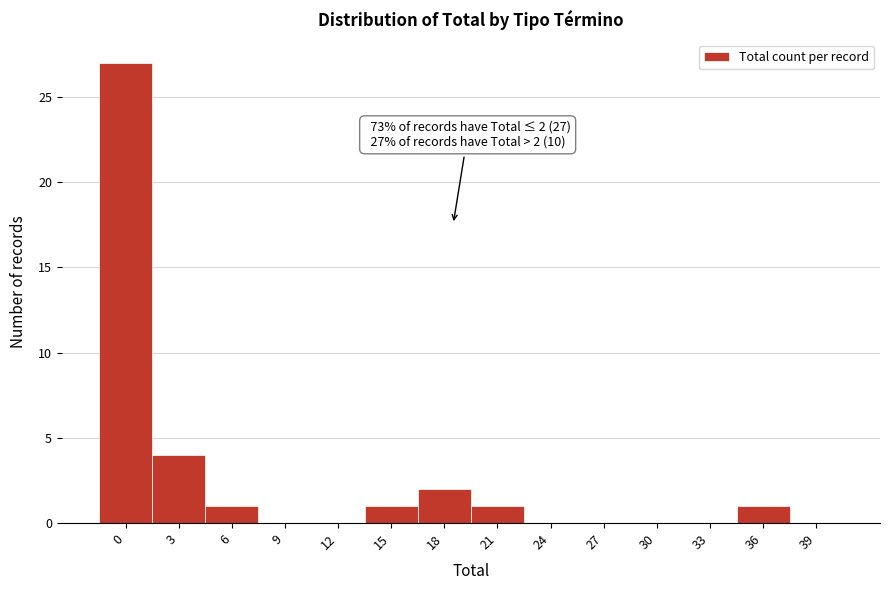

Reading left to right, transcribe all the data shown in this chart.

0=27	3=4	6=1	9=0	12=0	15=1	18=2	21=1	24=0	27=0	30=0	33=0	36=1	39=0